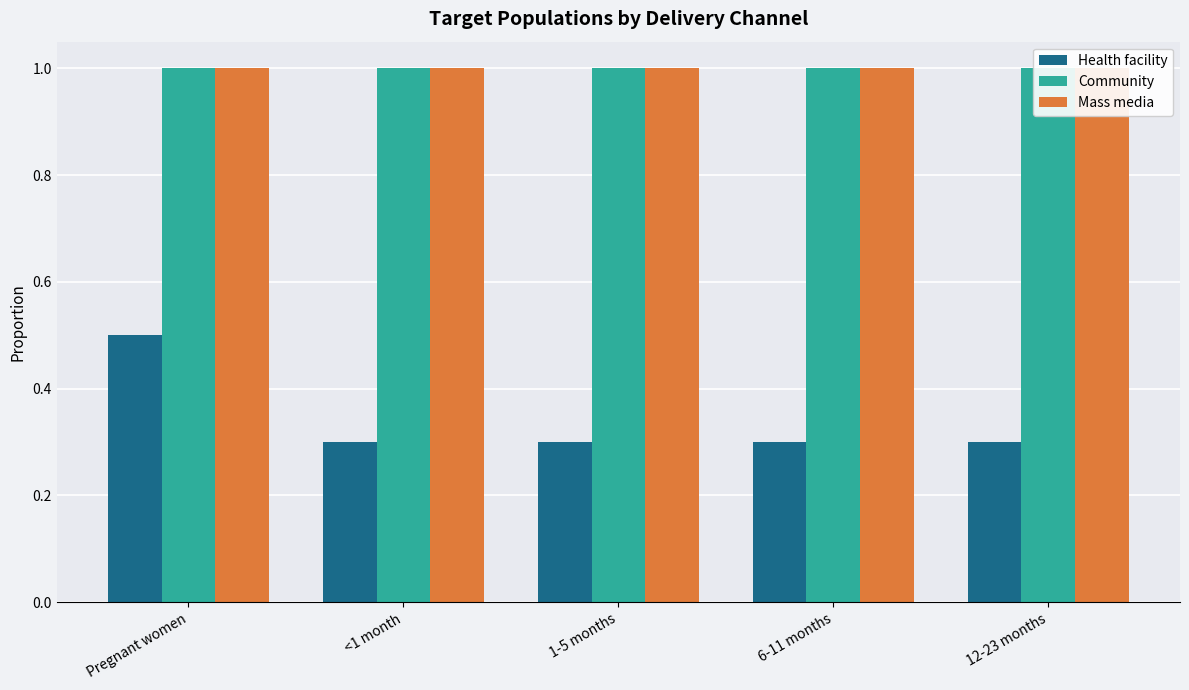

What is the sum of all Health facility values?

1.7